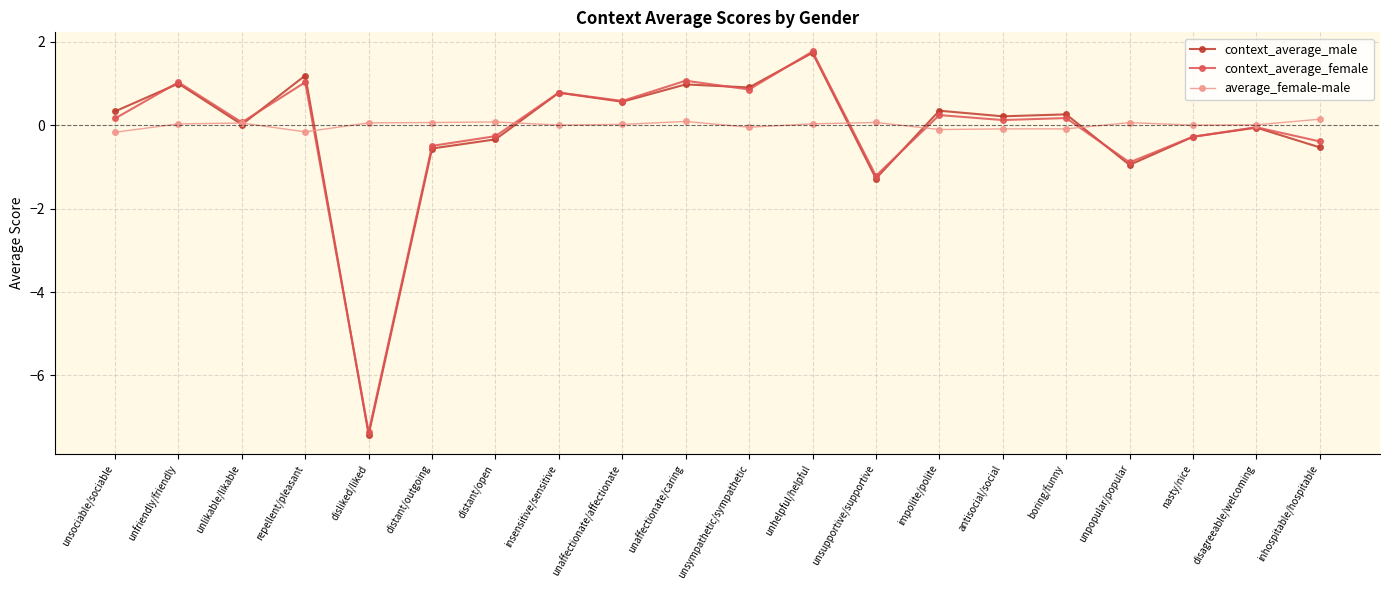

What is the total value across all series at unsupportive/supportive?

-2.4